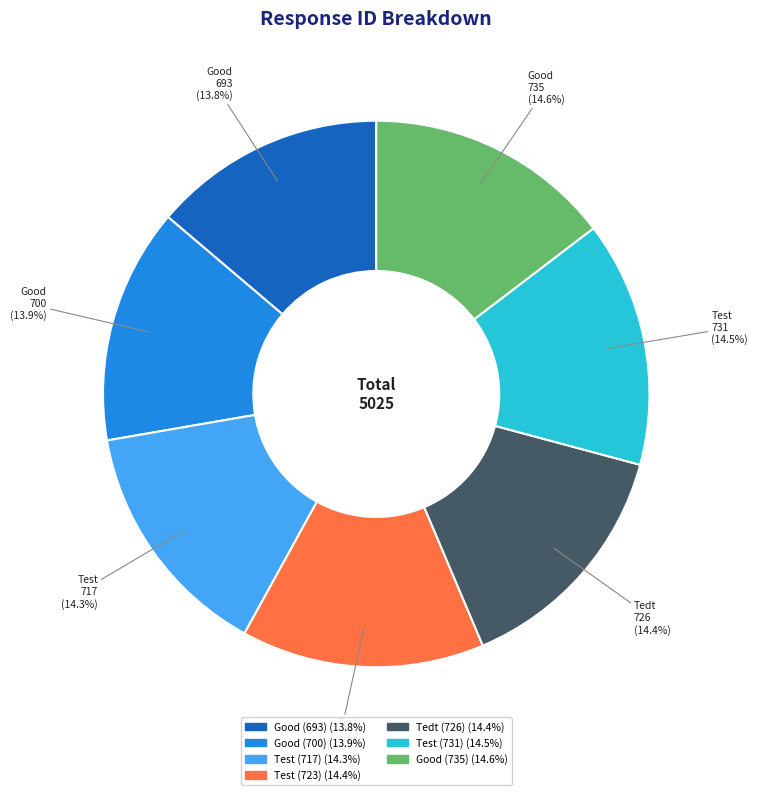

Does Tedt (726) account for over 50% of the chart?

No